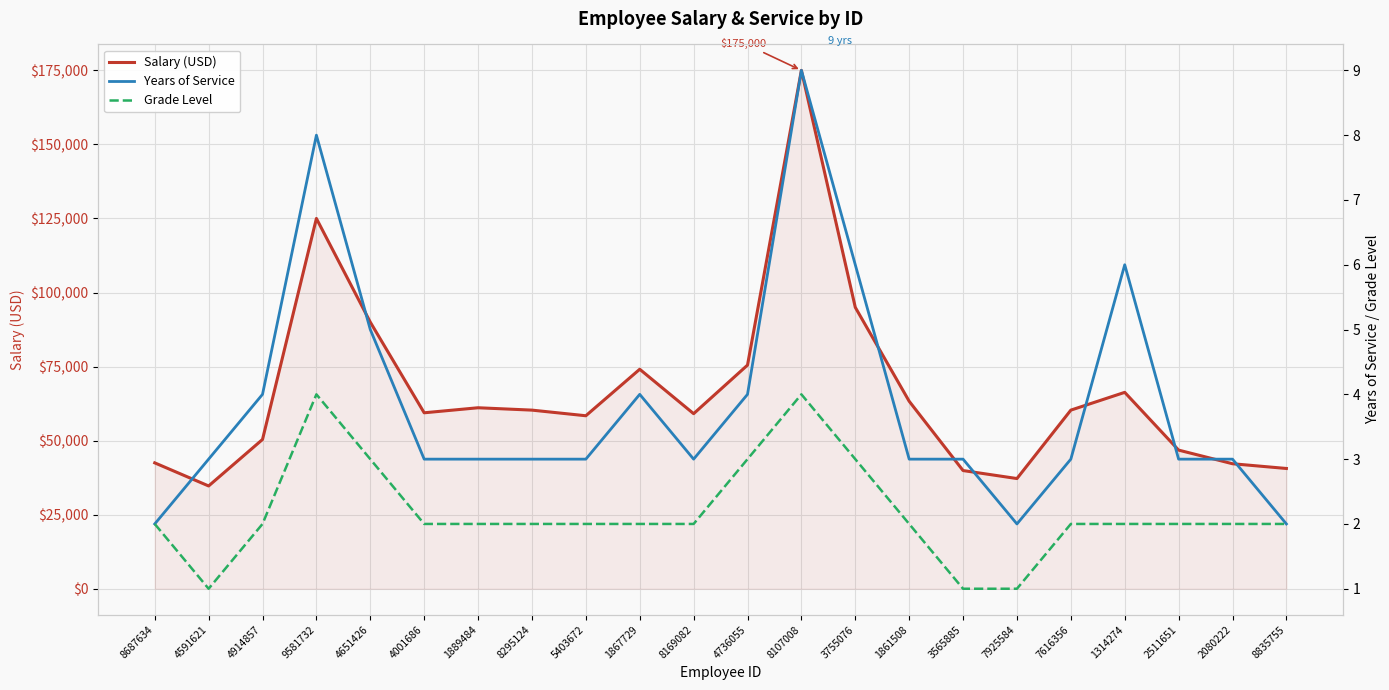

What is the spread (max minus min) of values at 1861508?

63298